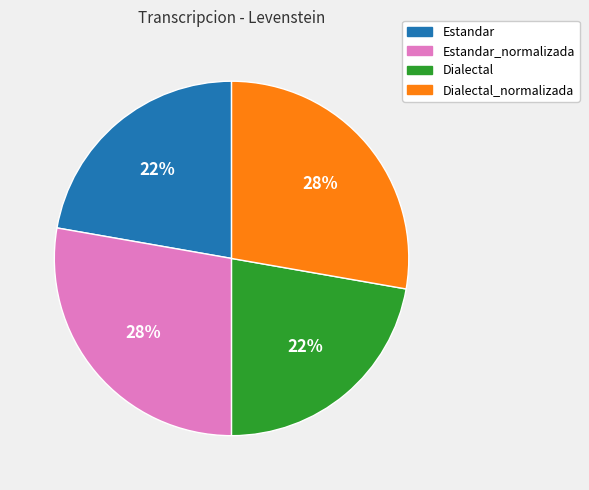

Is there a majority slice in this chart?

No